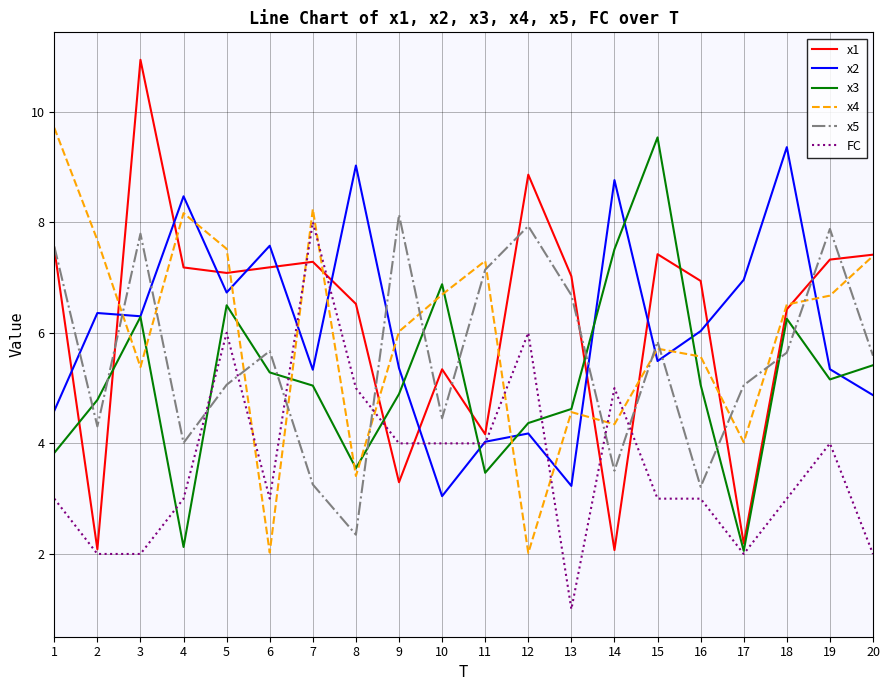

Which series has the largest range (max minus min)?

x1